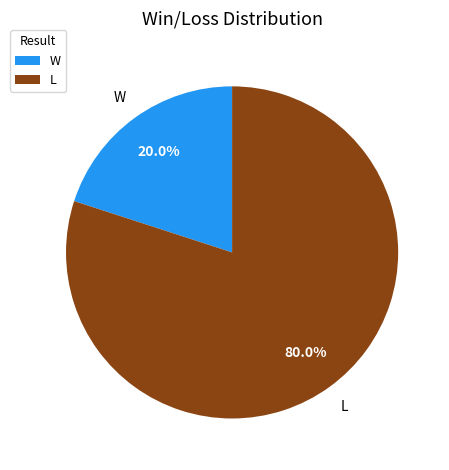

Does any single category account for the majority?

Yes